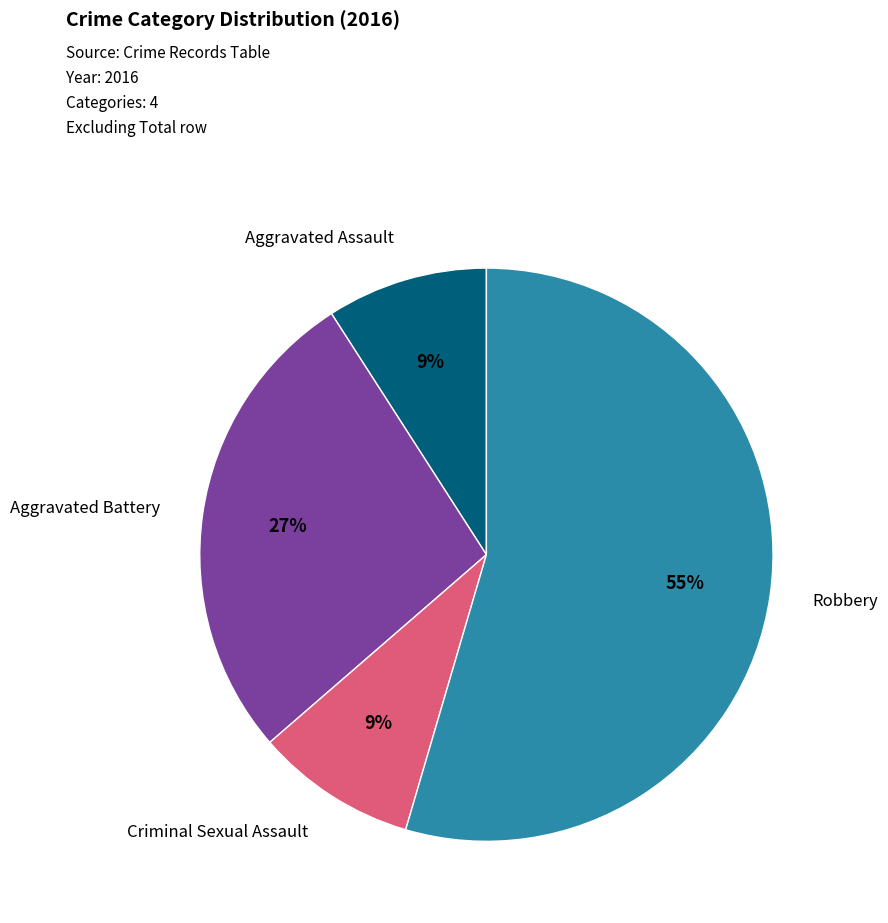

Does Robbery represent more than half of the total?

Yes